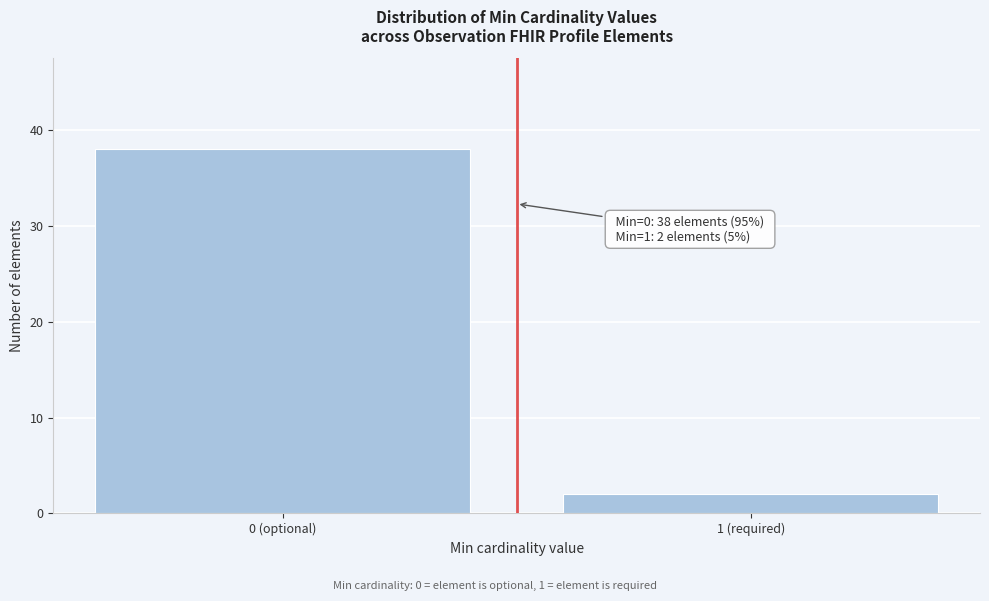

Reading left to right, list all the values displayed in this chart.

38	2